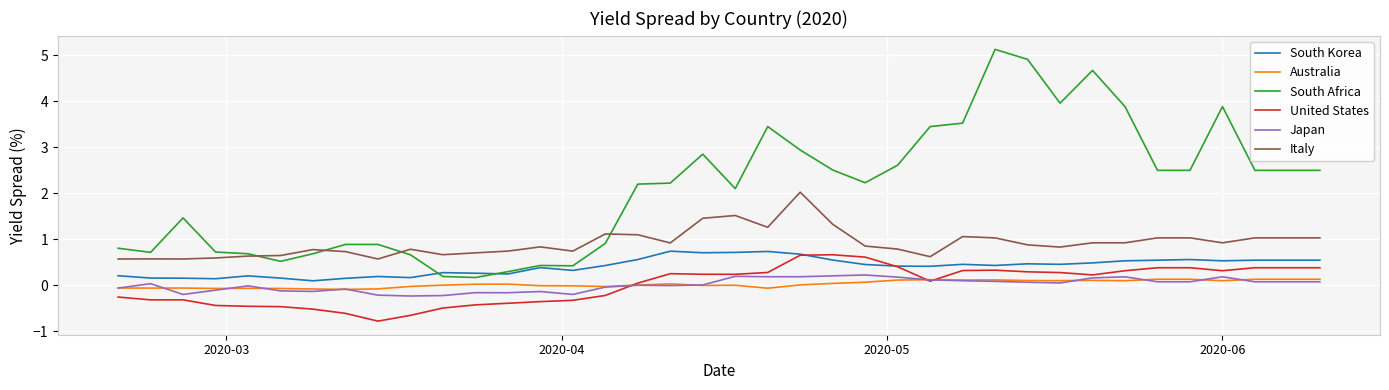

True or false: South Africa and United States cross at least once.

False